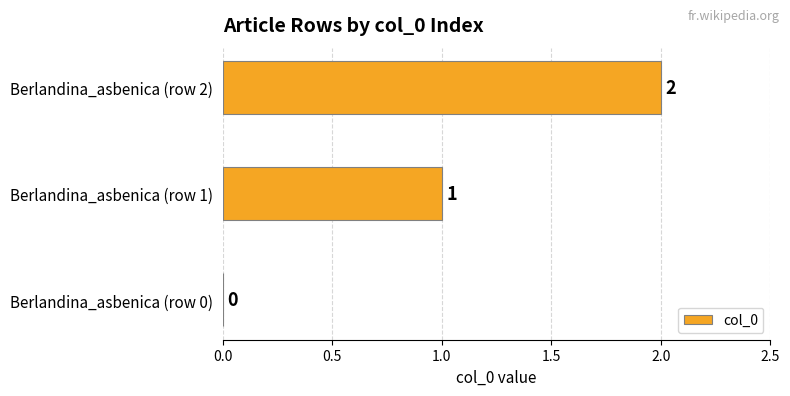

At which category does the chart reach its peak across all series?

Berlandina_asbenica (row 2)